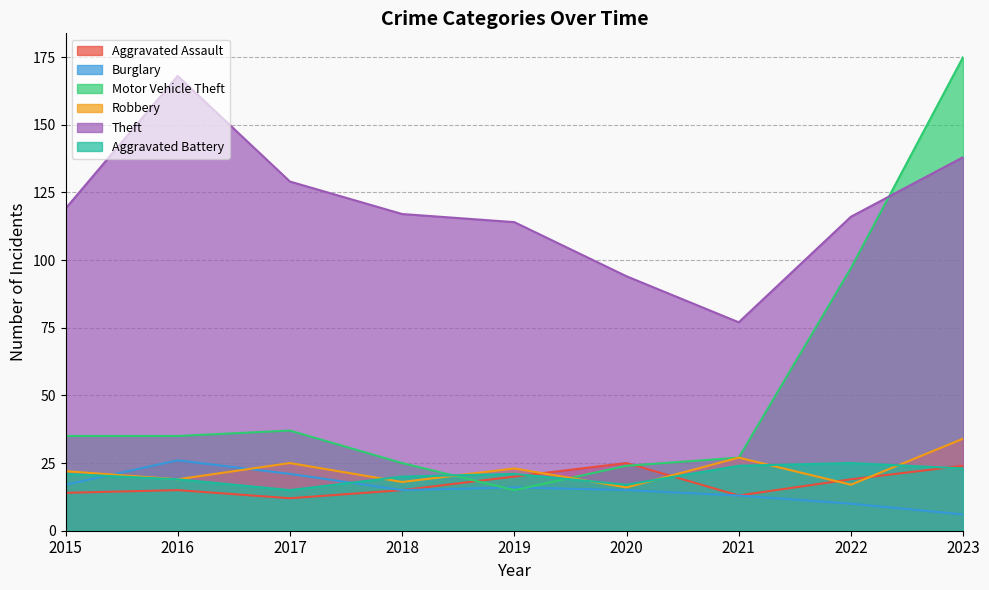

What is the value of the Robbery point at the 8th from the left?

17